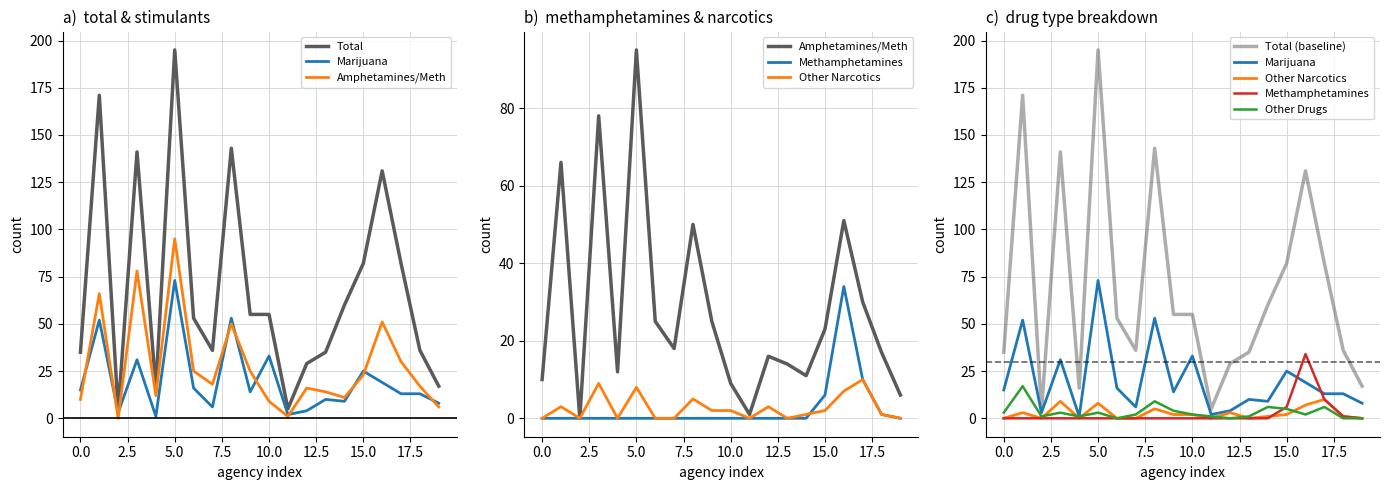

True or false: Amphetamines/Methamphetamines and Methamphetamines intersect in this chart.

False